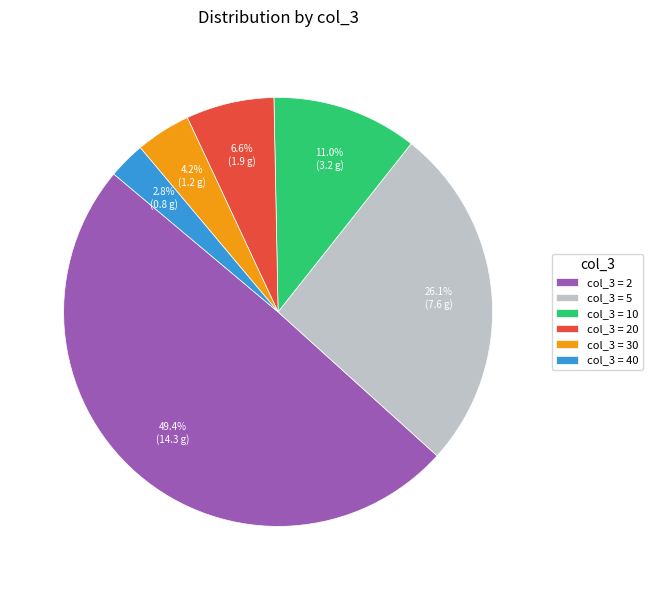

Combined, do col_3 = 2 and col_3 = 40 account for over 50%?

Yes